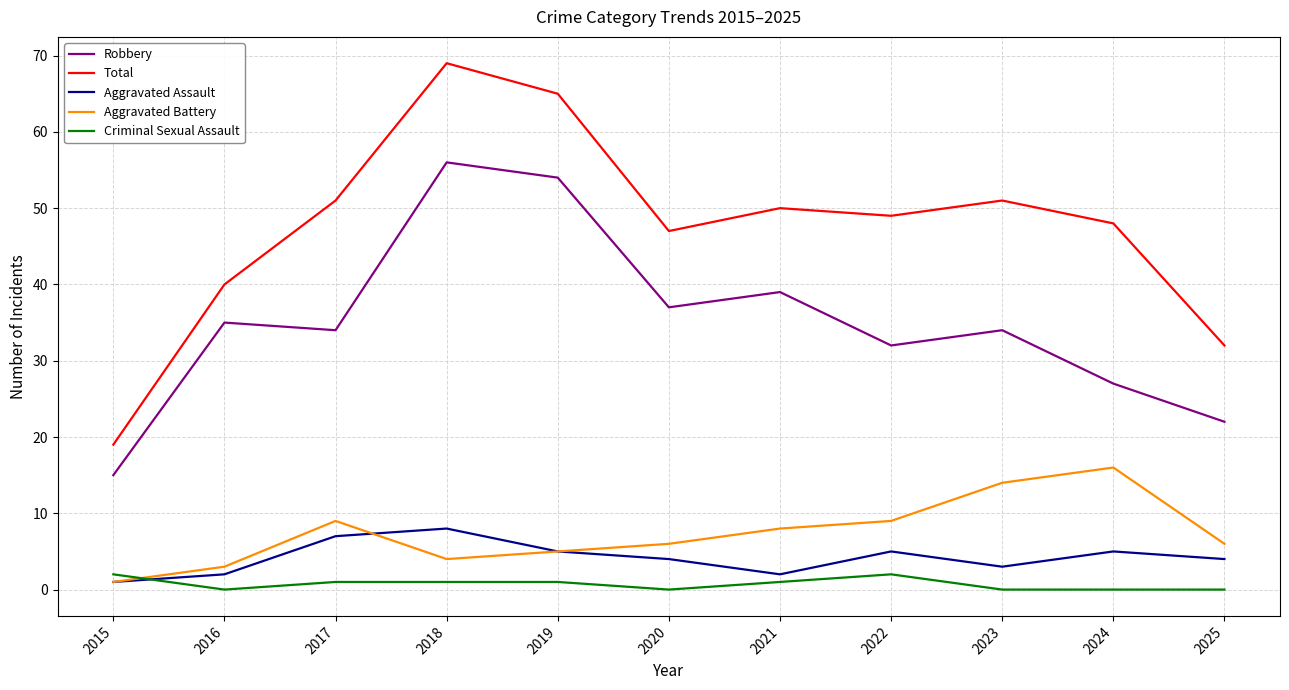

Which category has the highest value across all series?

2018